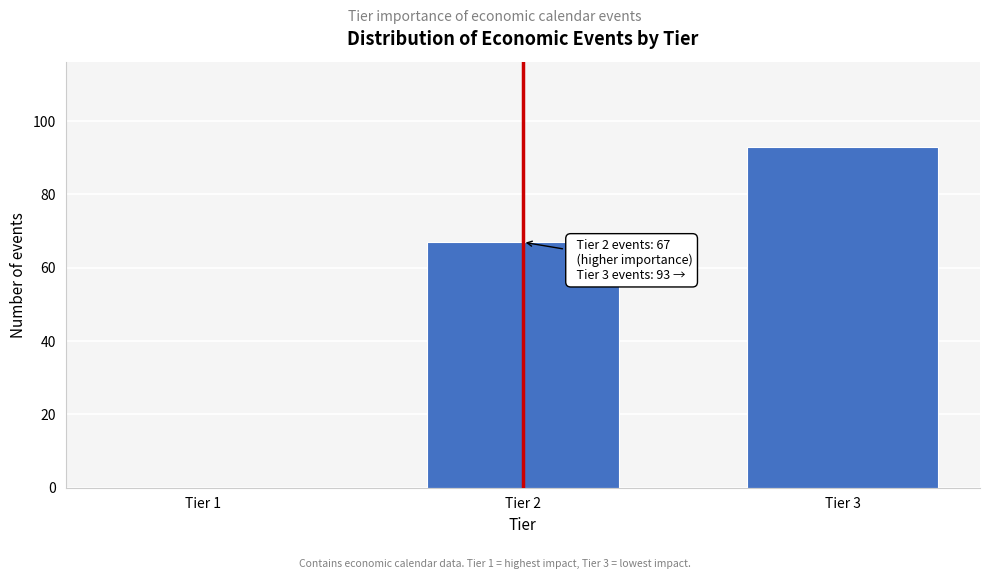

Reading left to right, transcribe all the data shown in this chart.

Tier 1=0	Tier 2=67	Tier 3=93